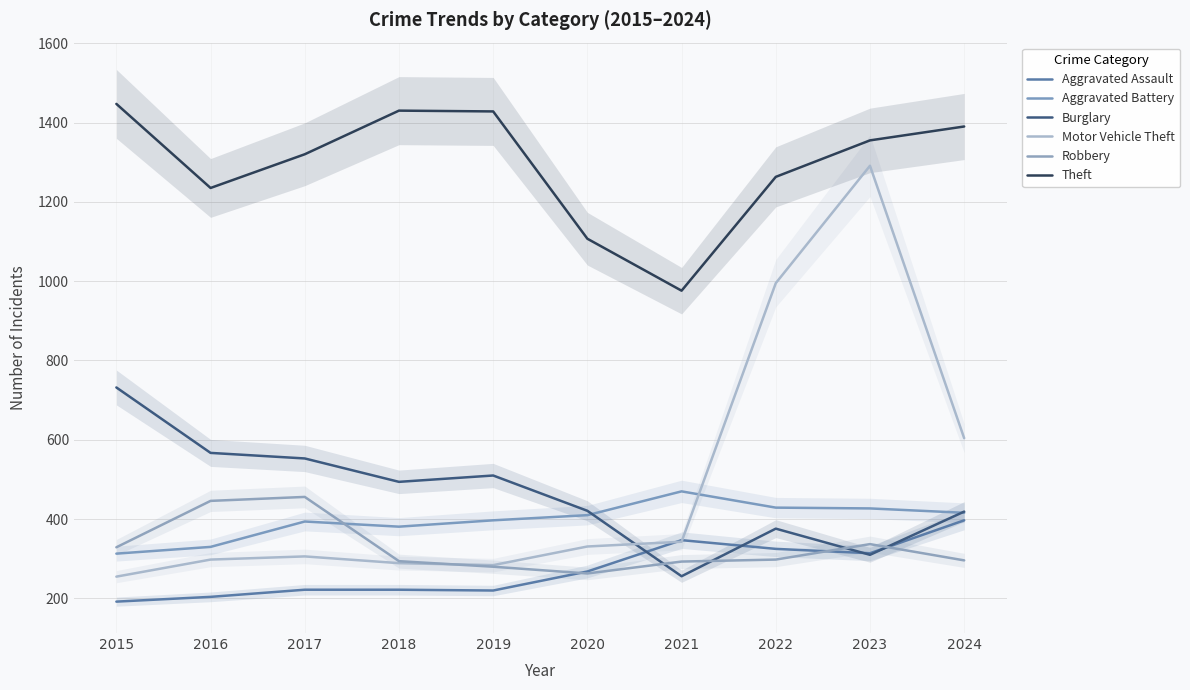

At 2017, list the series in order from smallest to largest.

Aggravated Assault, Motor Vehicle Theft, Aggravated Battery, Robbery, Burglary, Theft